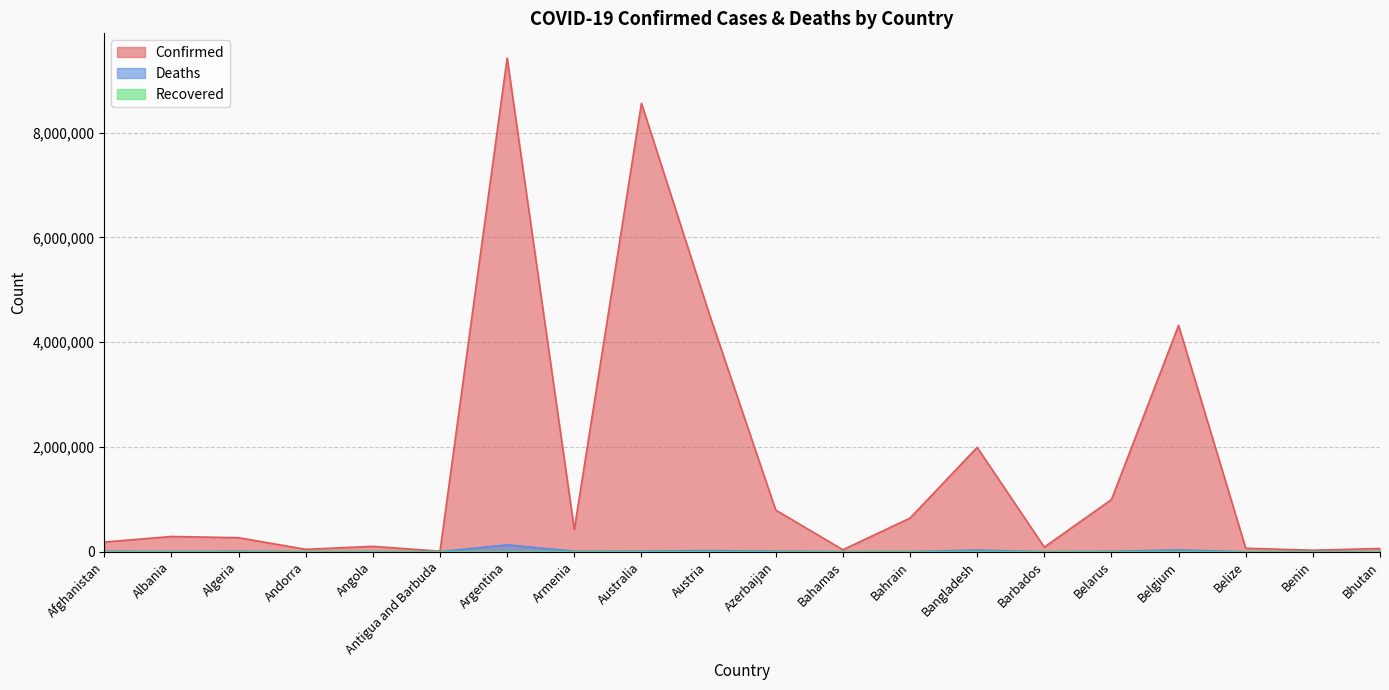

What is the maximum value for Confirmed?

9426171